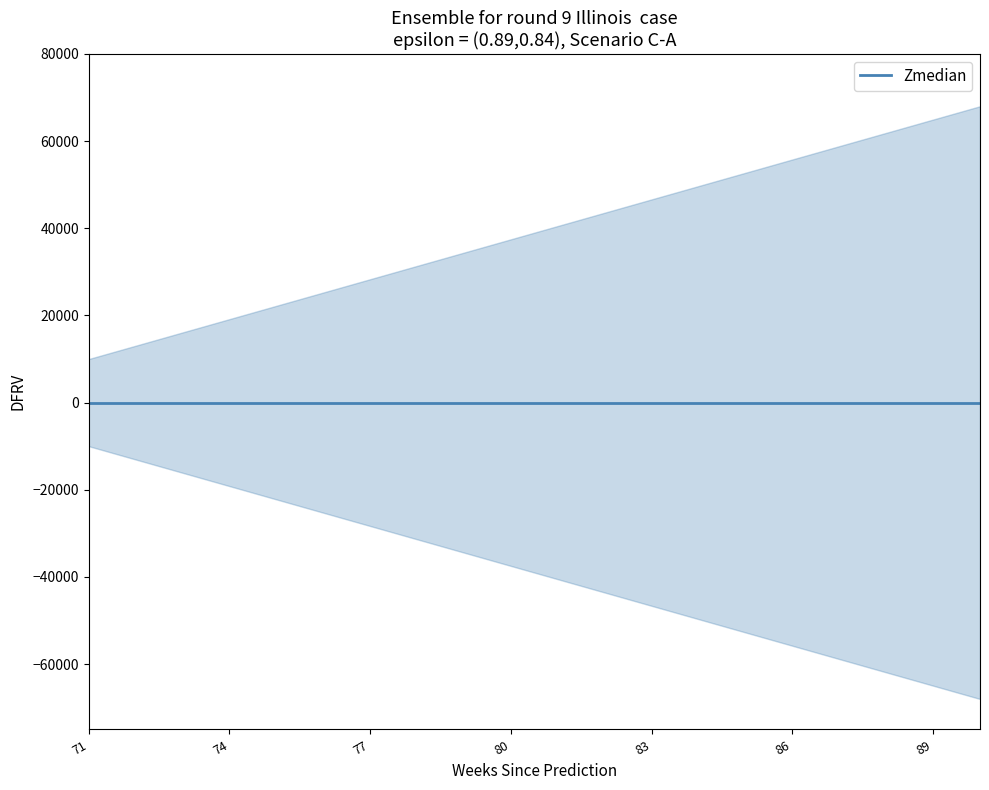

The lower series shows 14 at 82. True or false?

False